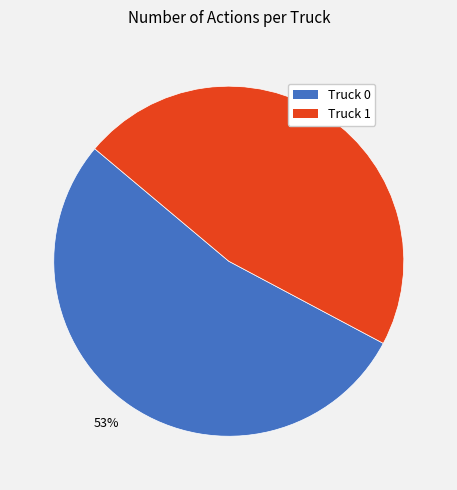

How many slices are in this pie chart?

2